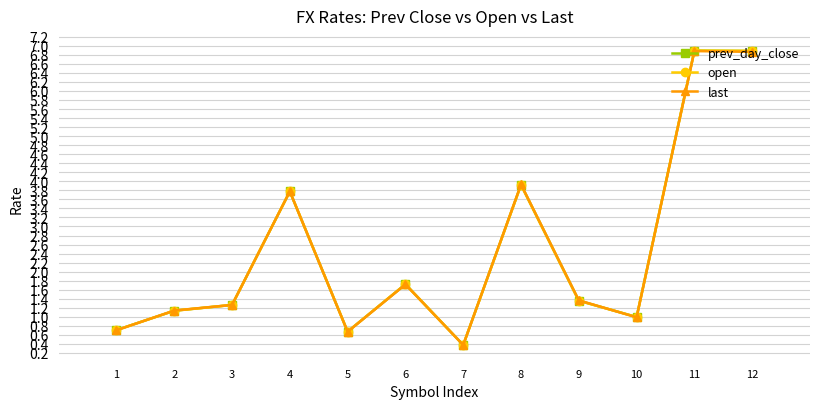

True or false: last has a value of 1.4 at 9.

True